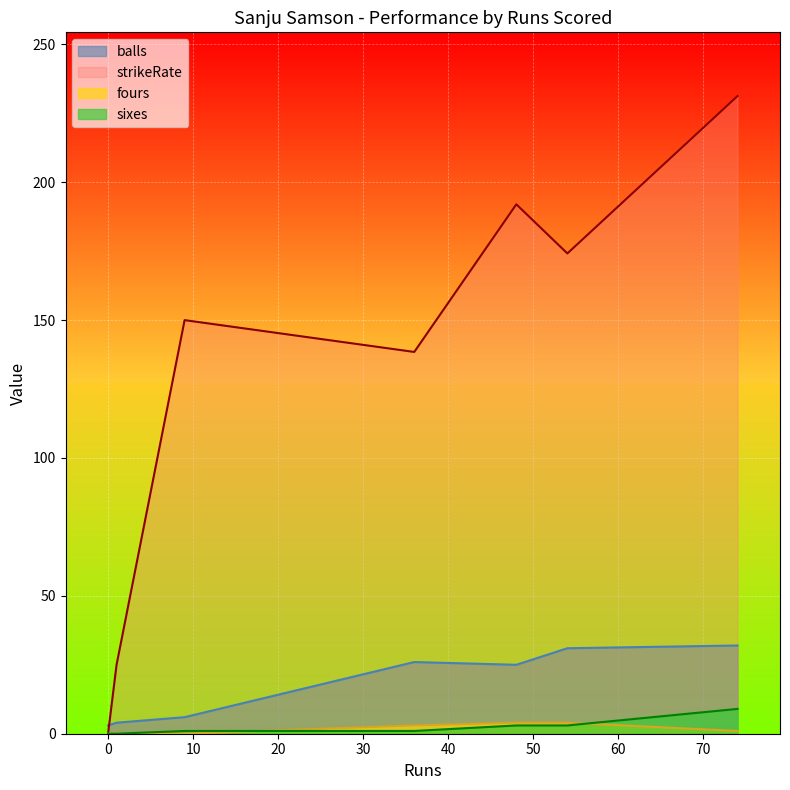

True or false: balls and strikeRate intersect in this chart.

True